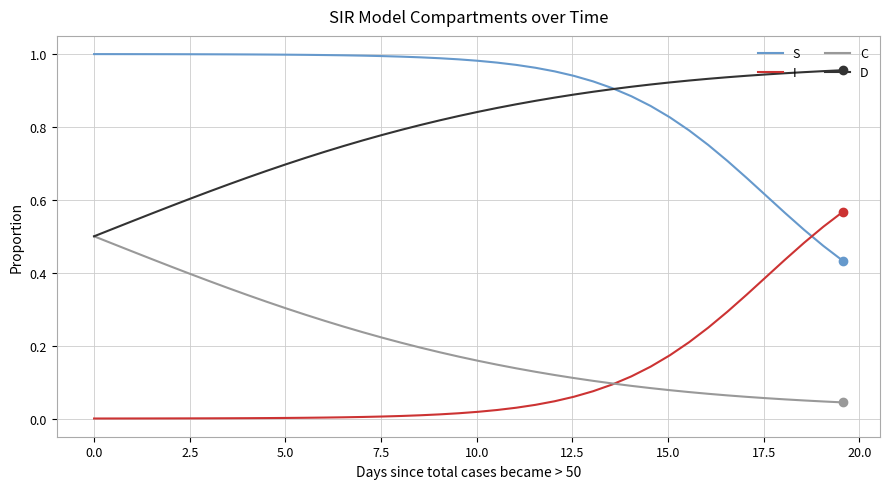

Rank the series by their maximum value, from highest to lowest.

S, D, I, C